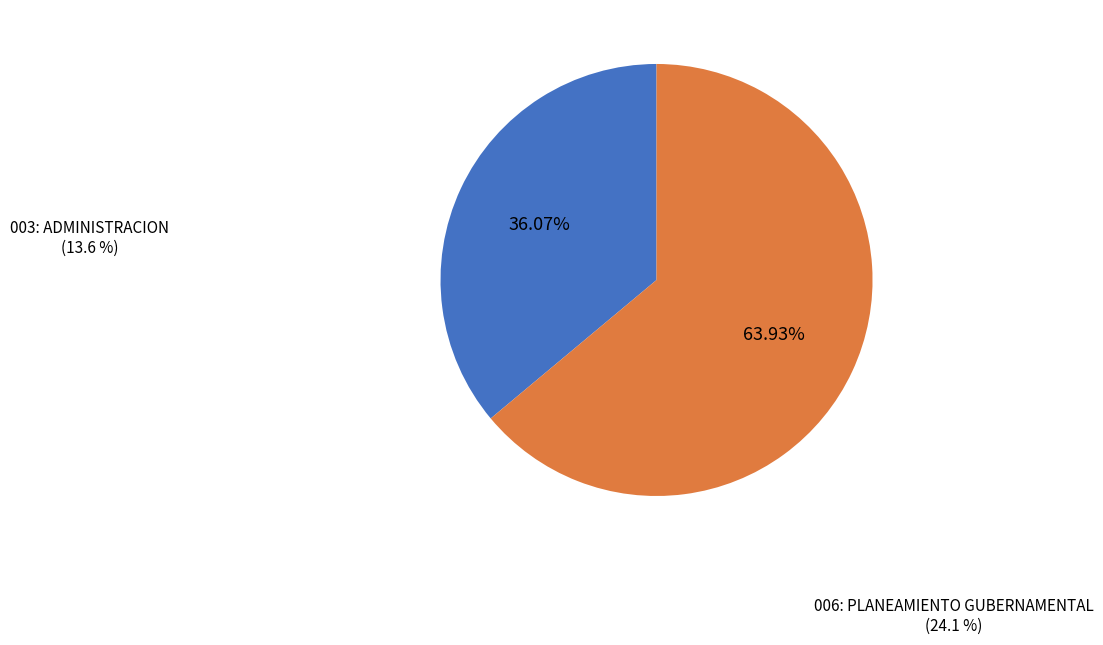

The 006: PLANEAMIENTO GUBERNAMENTAL slice represents 70% of the pie. True or false?

False